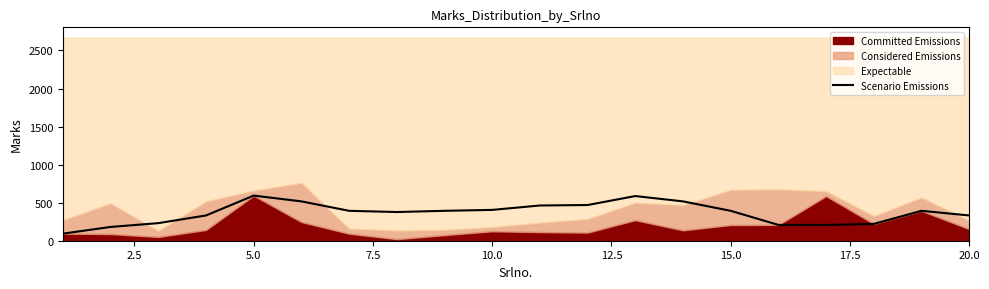

What is the sum of all values?

7305